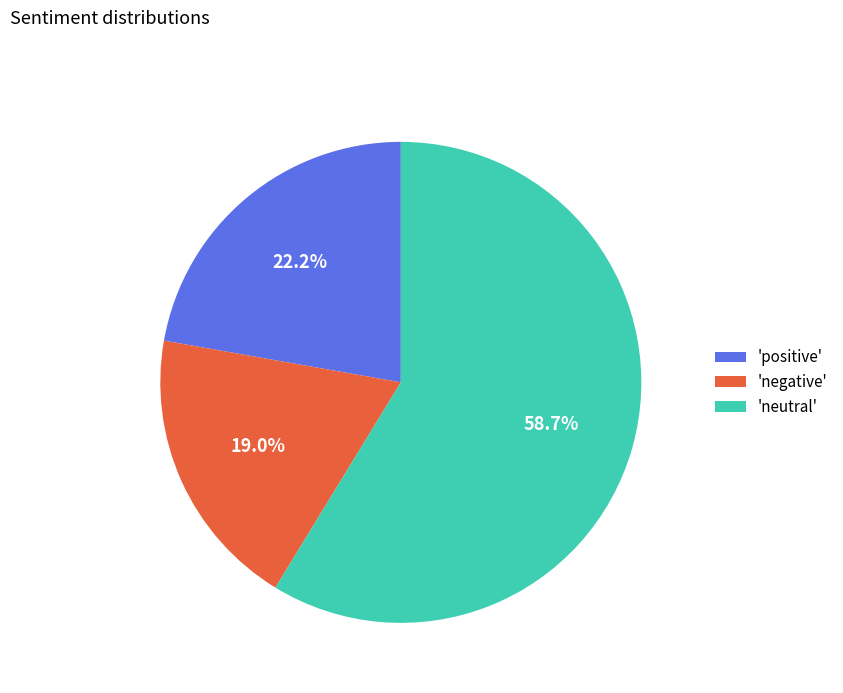

To the nearest percent, what is the average slice percentage?

33%